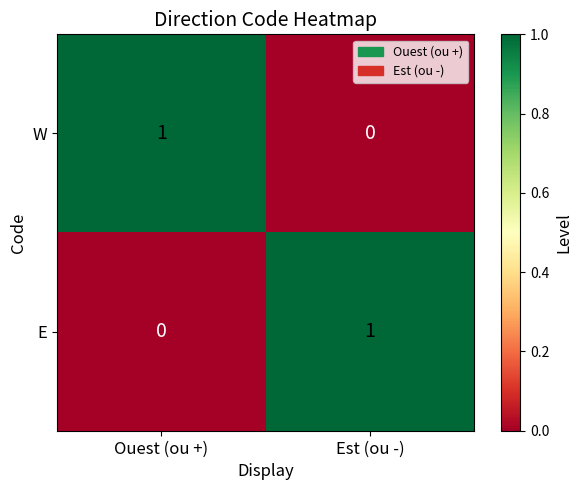

Which category has the lowest value in the W series?

Est (ou -)